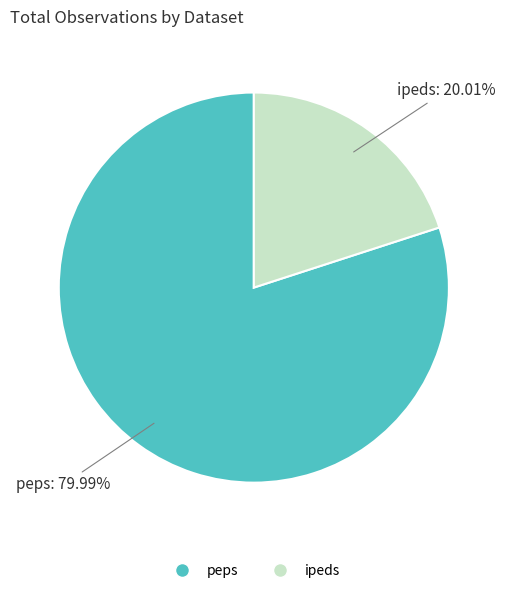

Is it true that peps is 80% of the pie?

True